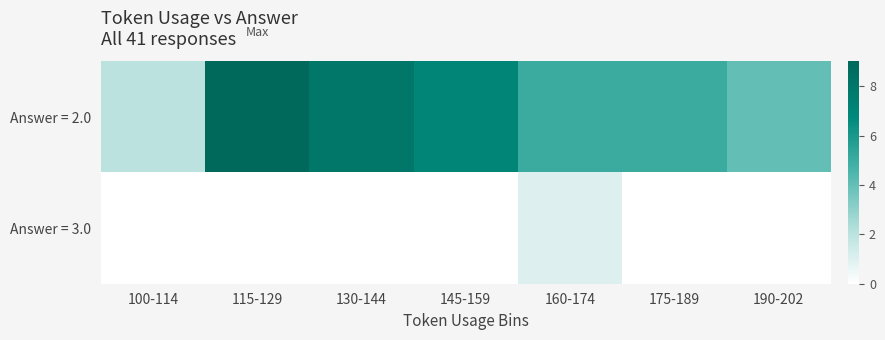

Rank the series at 190-202 from lowest to highest value.

Answer = 3.0, Answer = 2.0